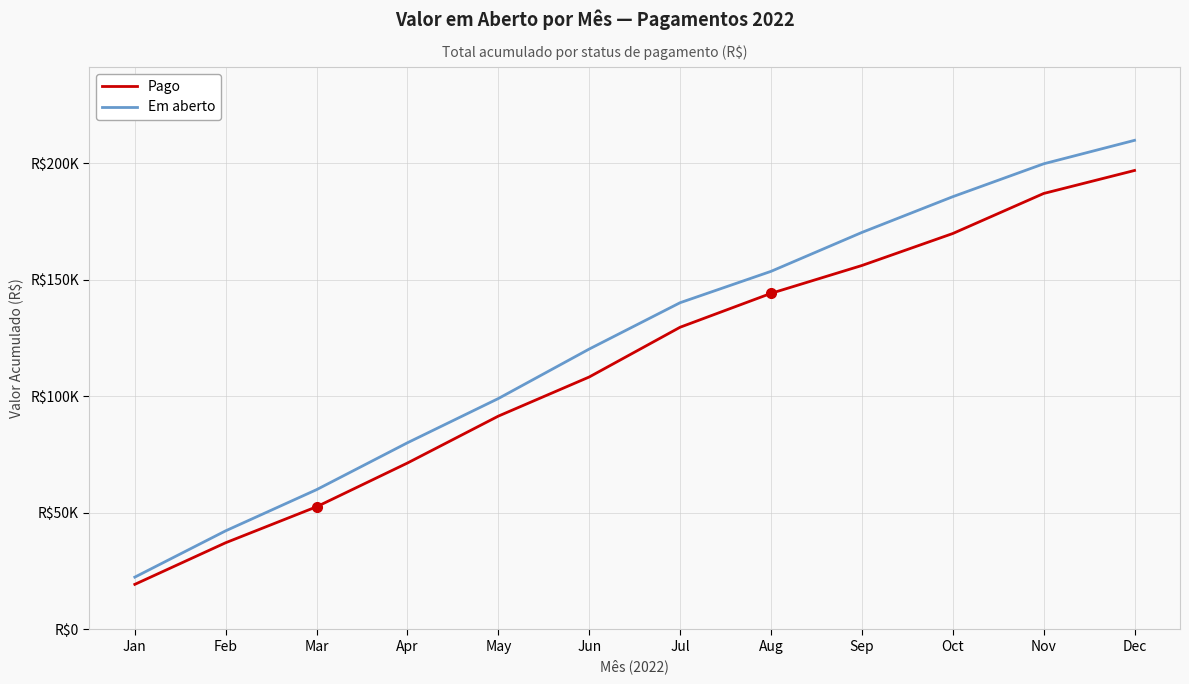

The Em aberto series shows 199674 at Nov. True or false?

True